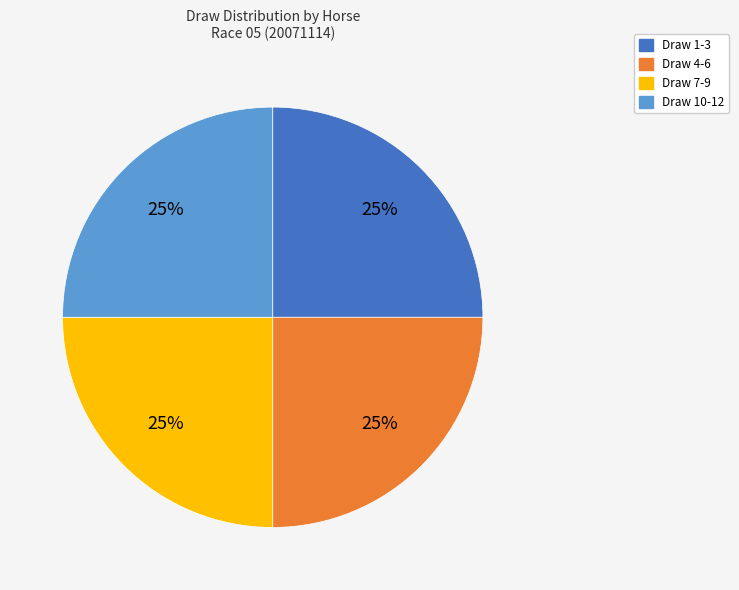

Approximately how many times larger is the value at Draw 4-6 compared to Draw 10-12?

1.0